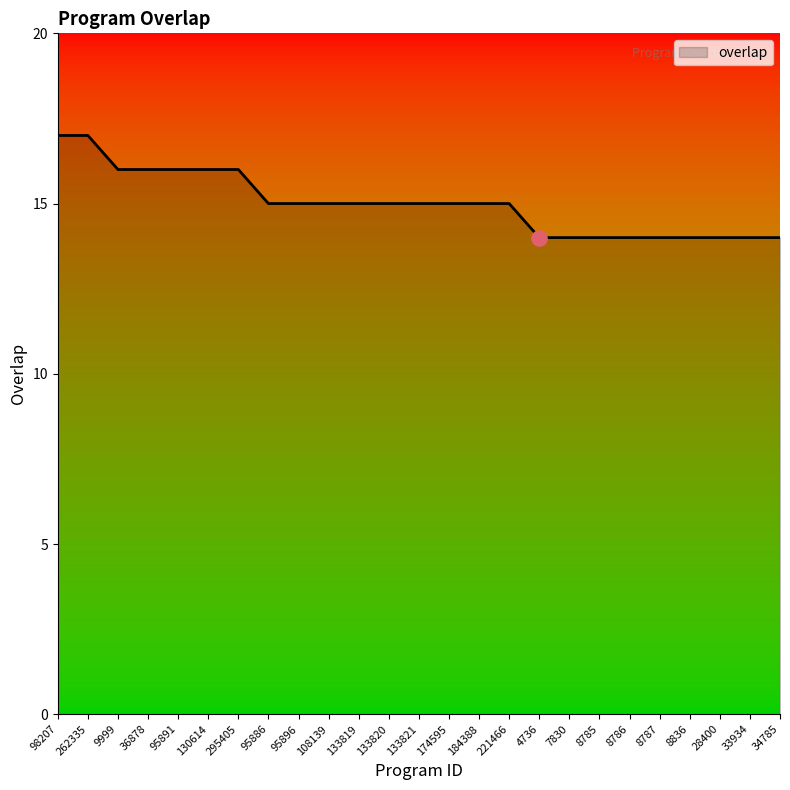

Between 8786 and 133820, which is larger?

133820